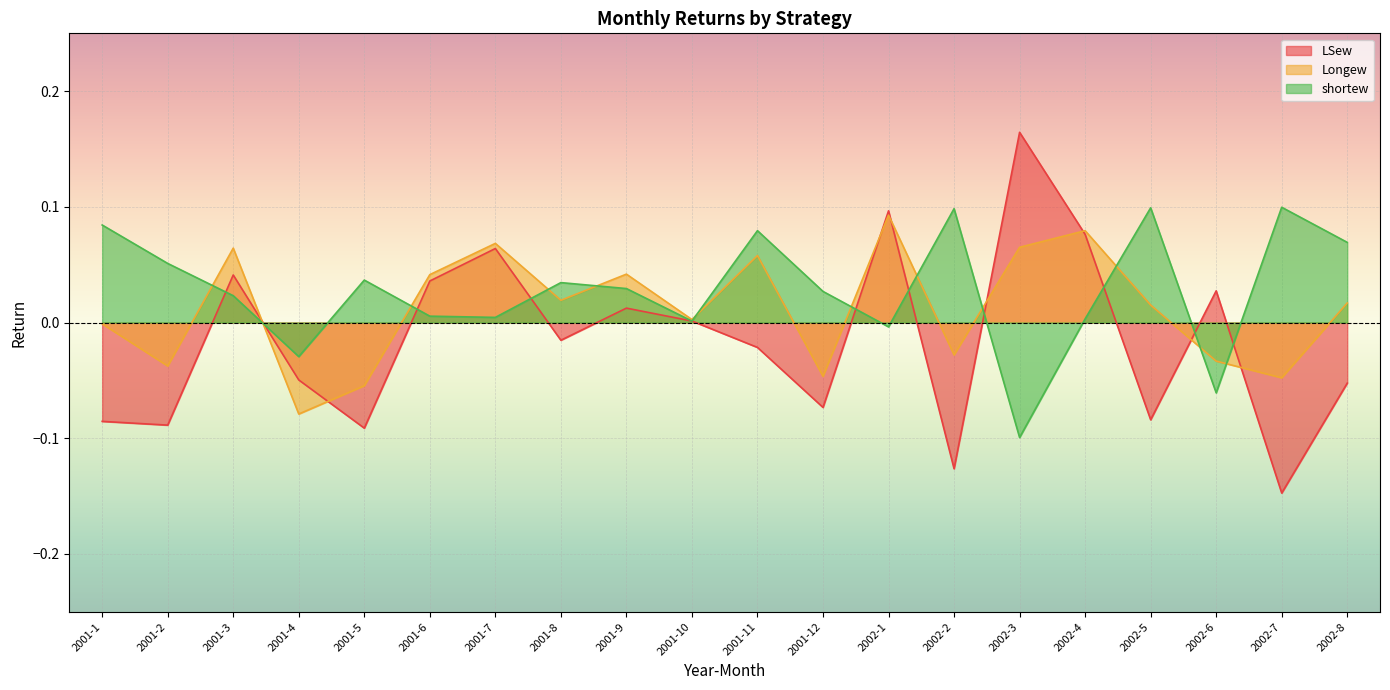

What position from the right is 2001-6?

15